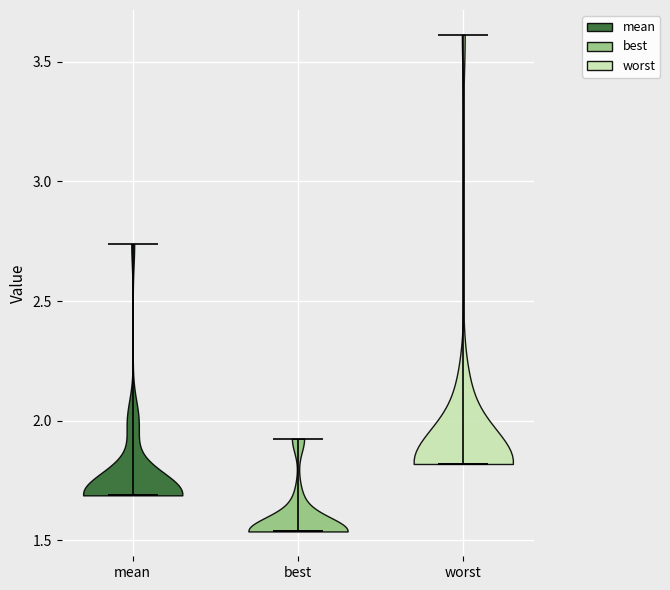

Reading left to right, read every violin against the y-axis: where its median line is, and the lowest and highest points it reaches. The values are not printed on the chart, so give them approximately, as read against the axis.

mean: median line 1.70, lowest point 1.70, highest point 2.75
best: median line 1.55, lowest point 1.55, highest point 1.90
worst: median line 1.80, lowest point 1.80, highest point 3.60